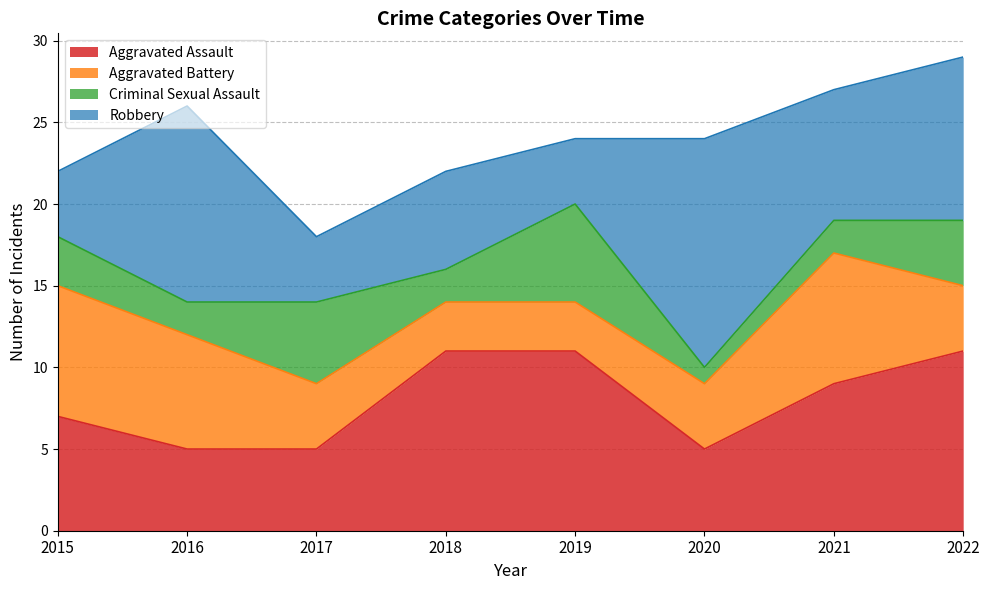

Where is the first local minimum for Criminal Sexual Assault?

2016